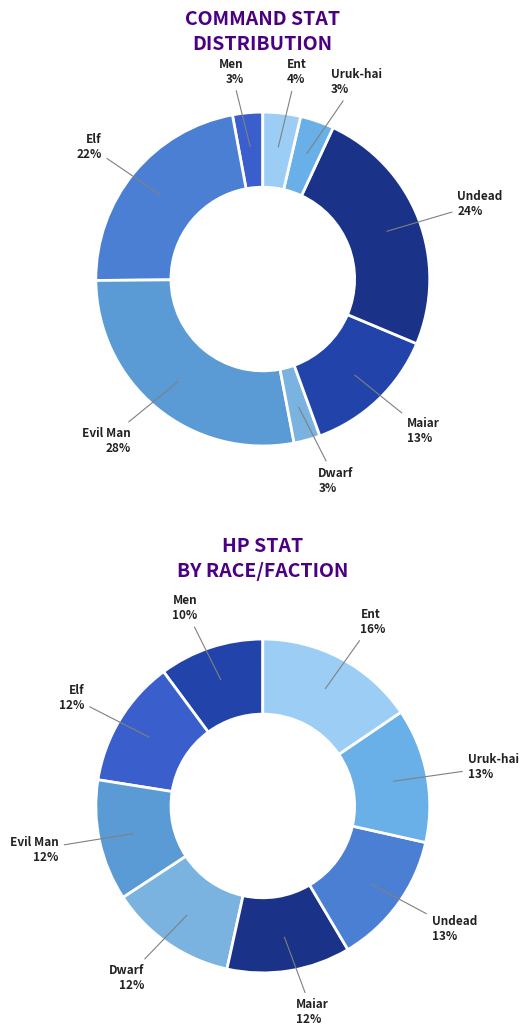

Does Ent account for over 50% of the chart?

No